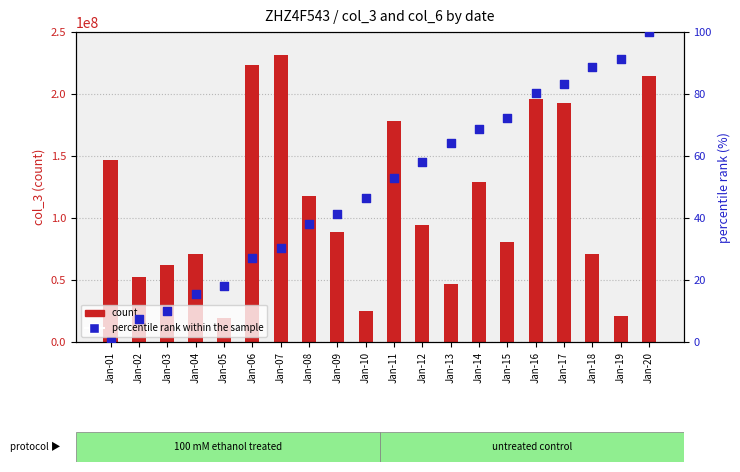

What are all the series names shown in the legend?

count, percentile rank within the sample